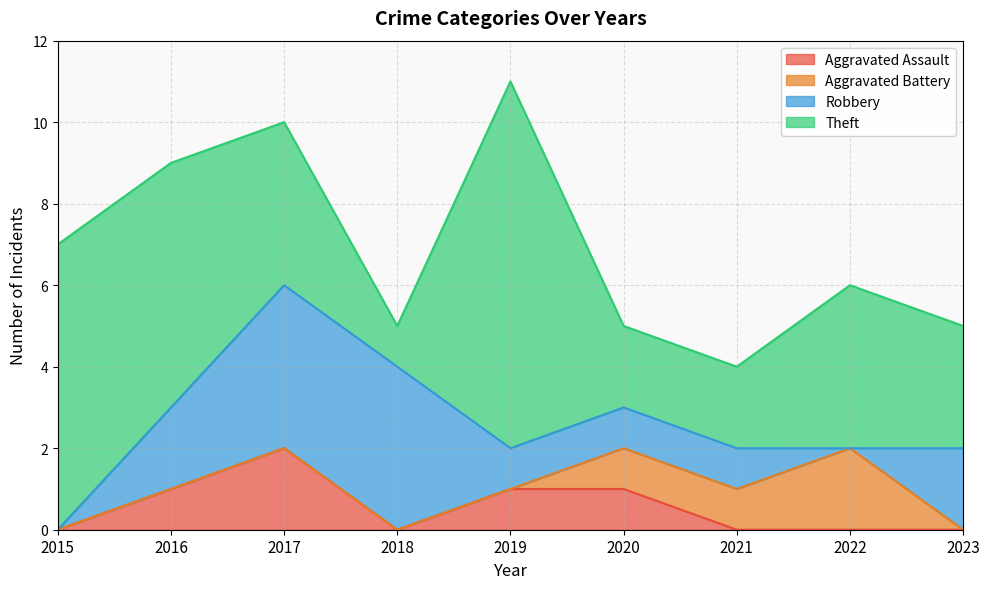

What is the difference between the highest and lowest values at 2021?

2